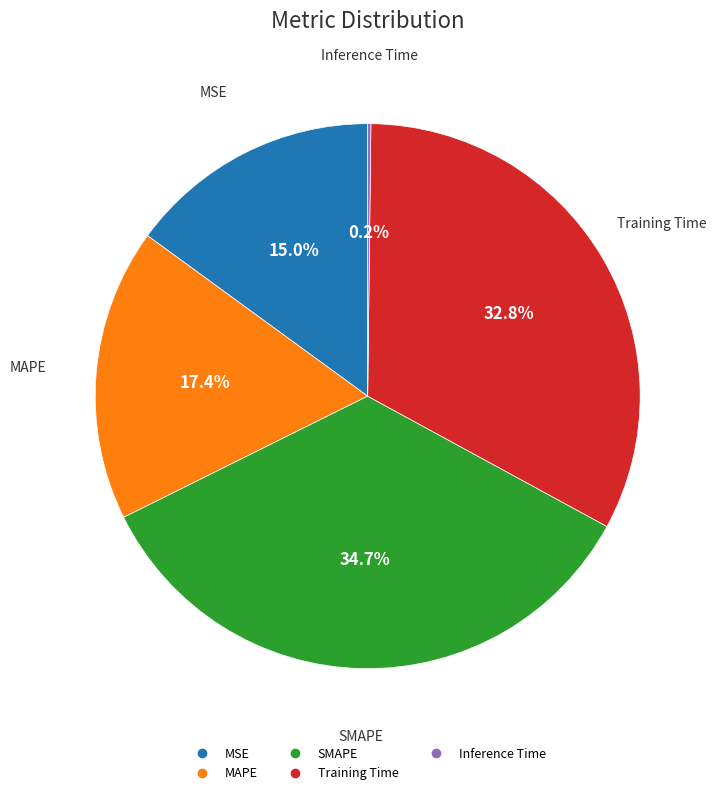

How much of the chart is everything except Training Time?

67.2%